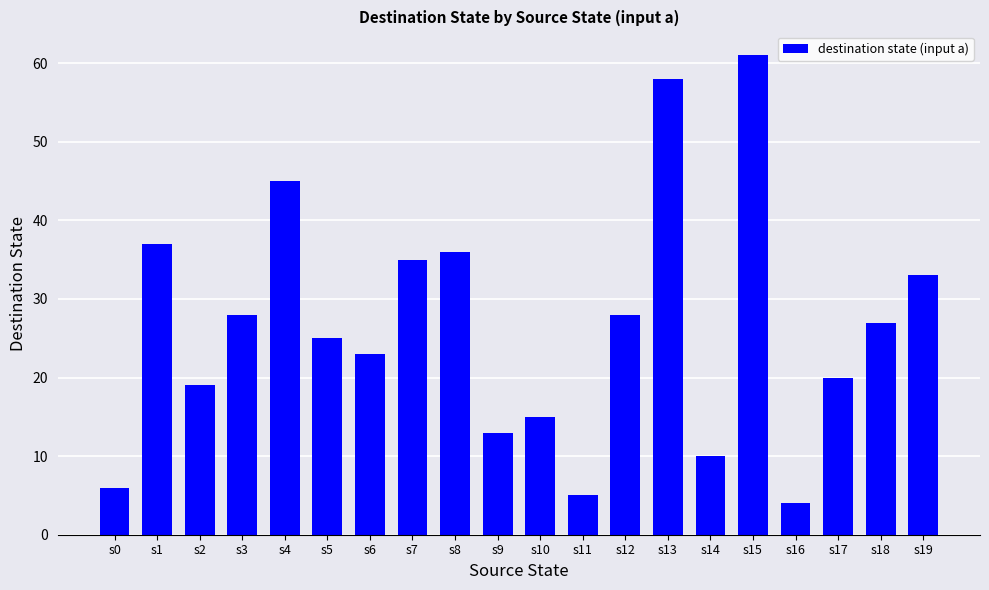

Are the bars grouped side by side (vs. stacked)?

No